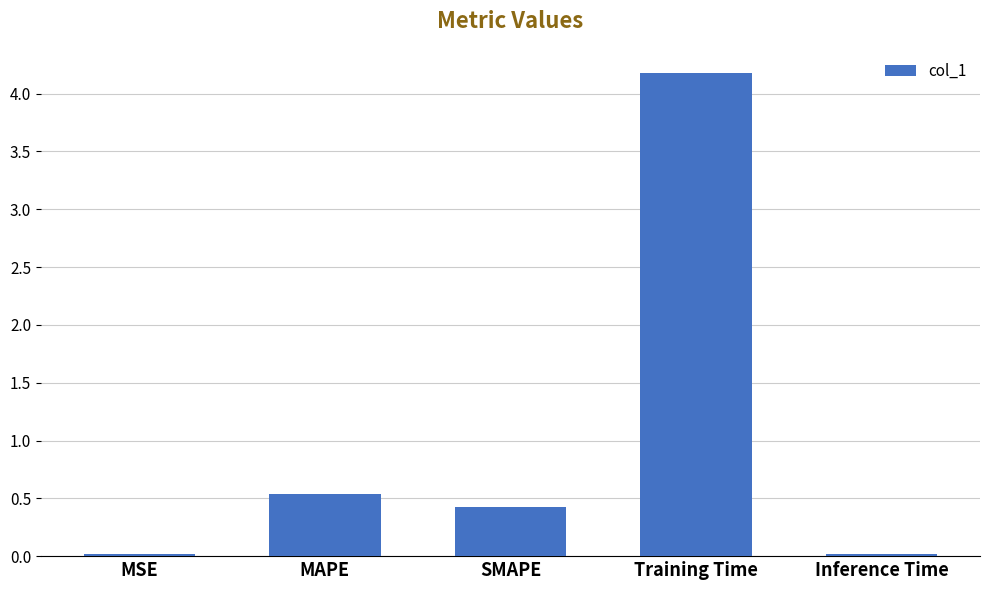

The chart shows a value of 0.0 at MSE. True or false?

True